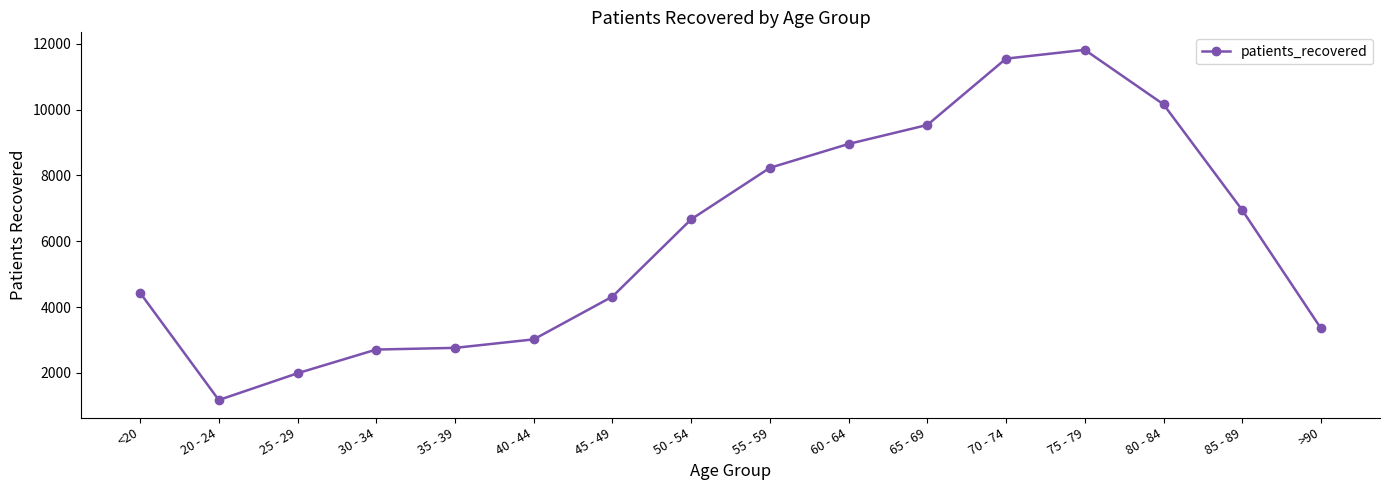

Which category has the lowest value across all series?

20 - 24